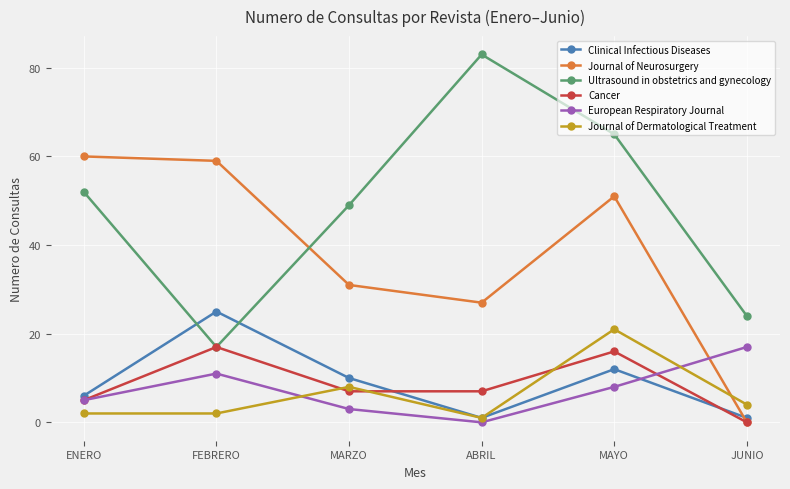

How many interior local valleys does the Journal of Neurosurgery series have?

1